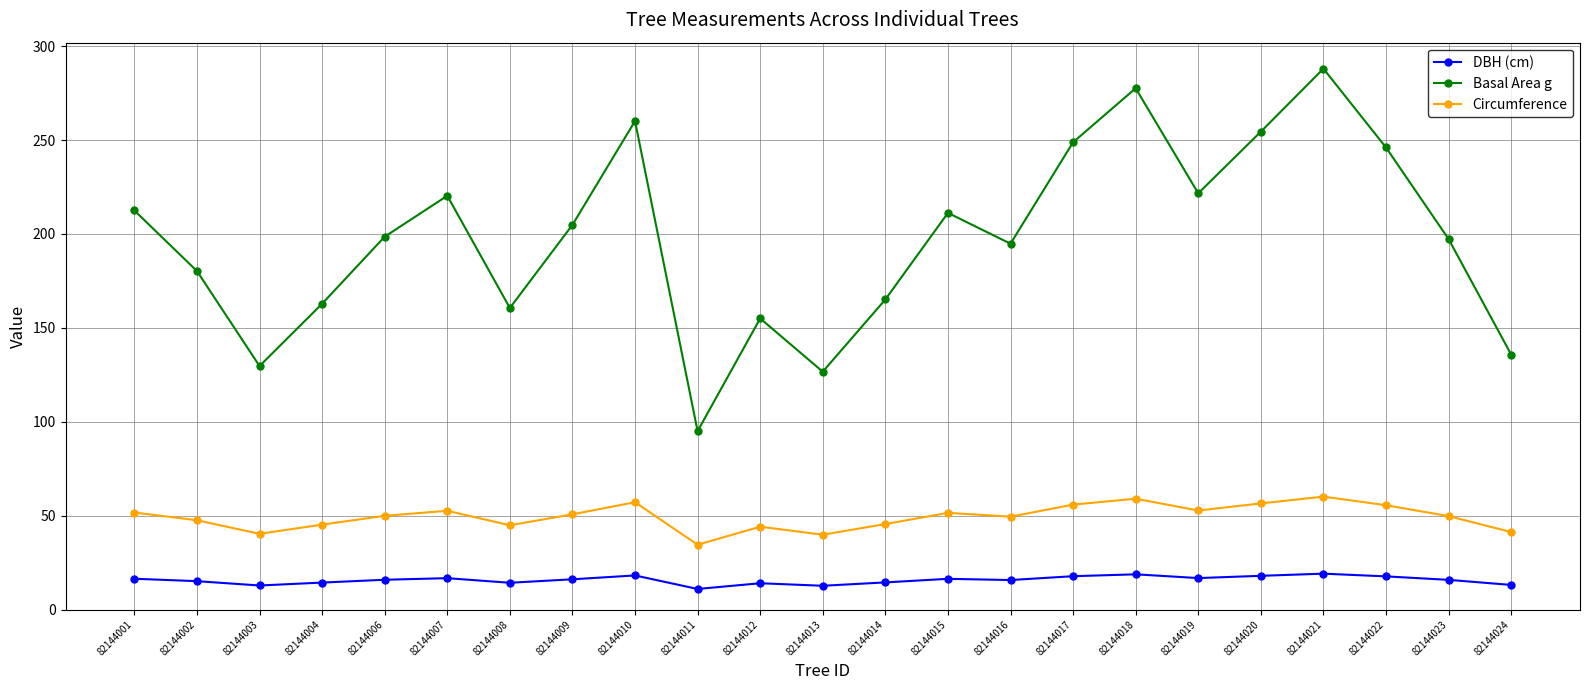

How many data points does each series have?

23